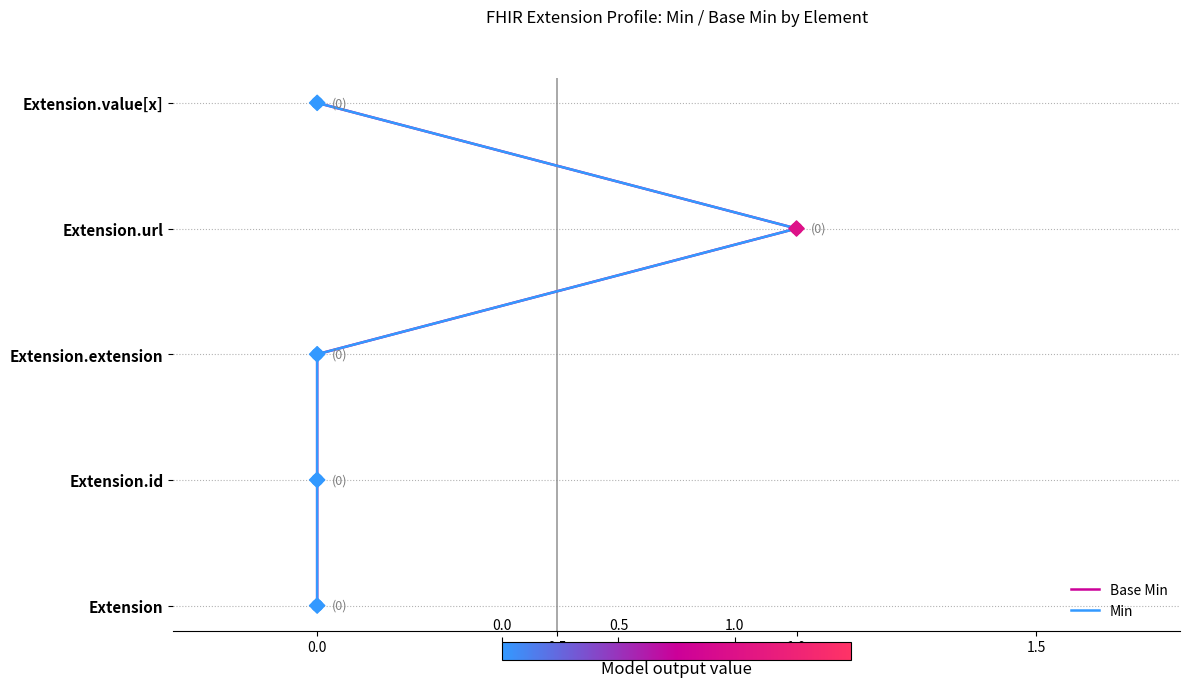

Which series contains the highest Y value?

Base Min